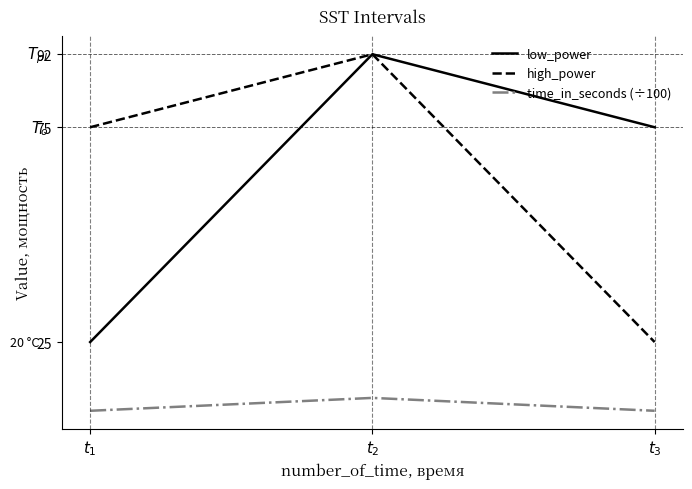

What is the minimum value for time_in_seconds (÷100)?

9